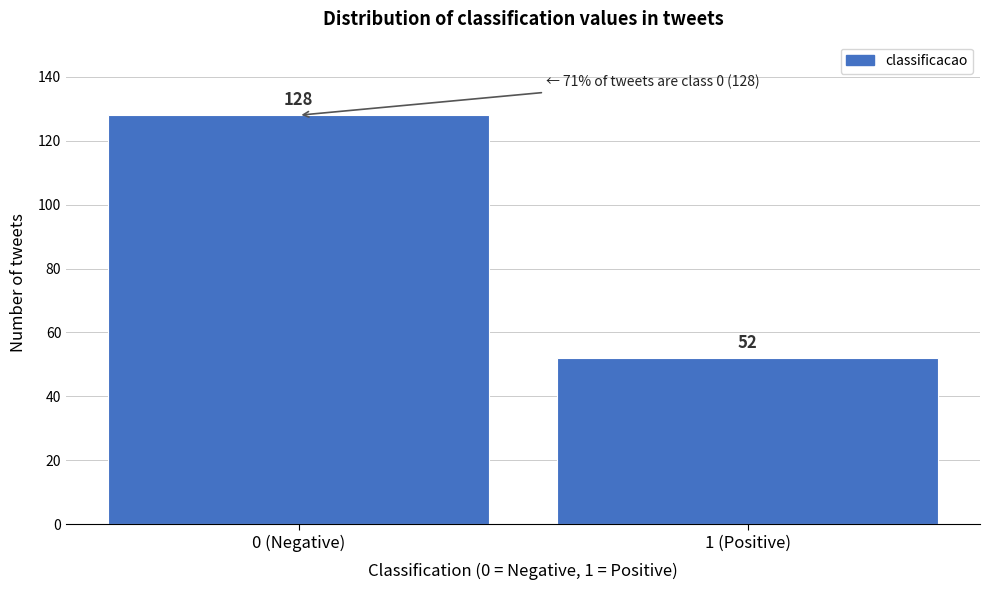

Reading left to right, extract all data points from this chart.

128	52